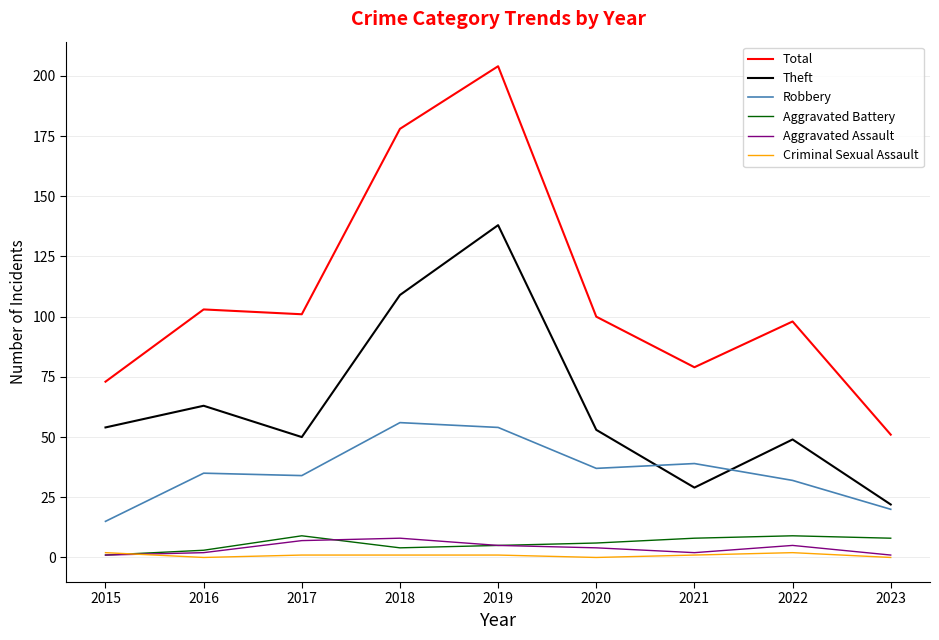

What is the average value of the Criminal Sexual Assault series?

1